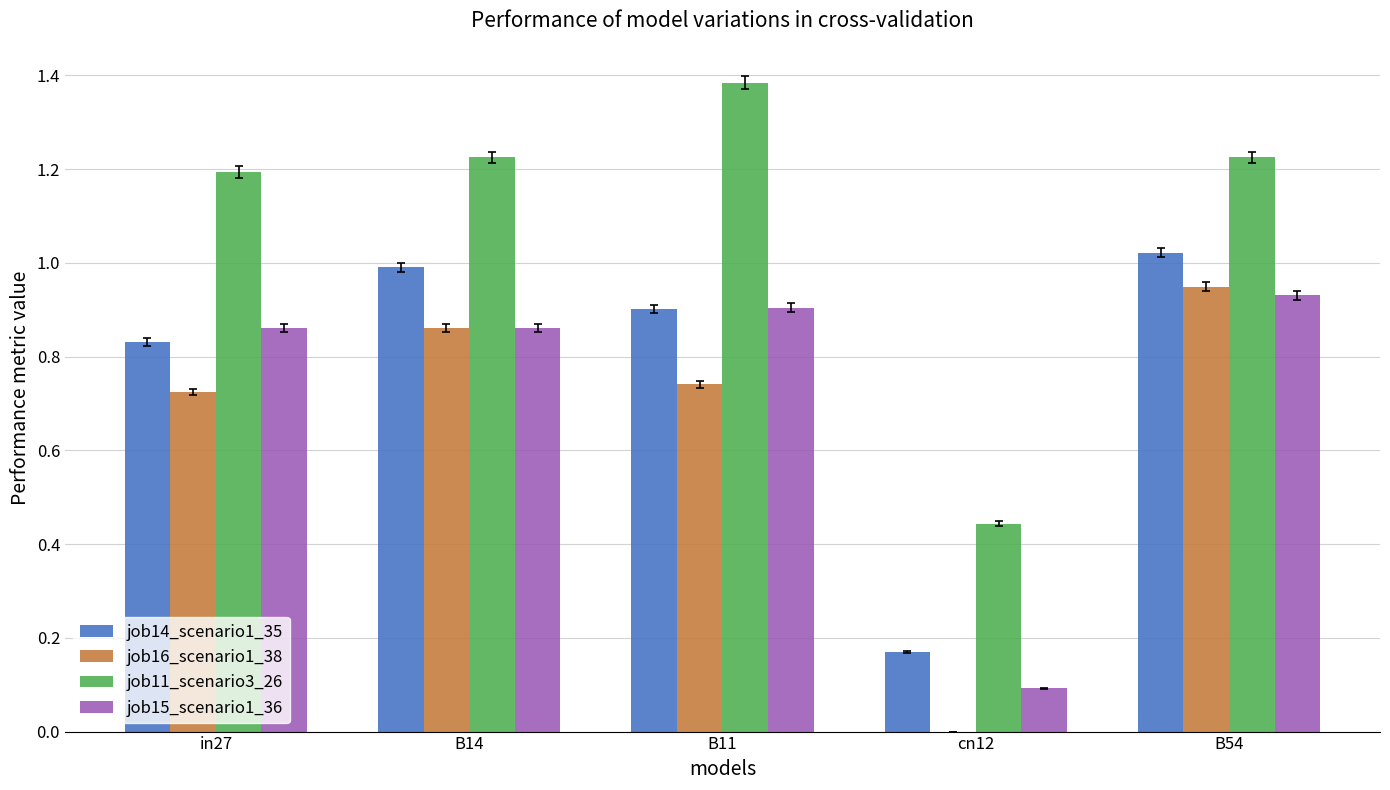

Is it true that job15_scenario1_36 equals 0.9 at B54?

True